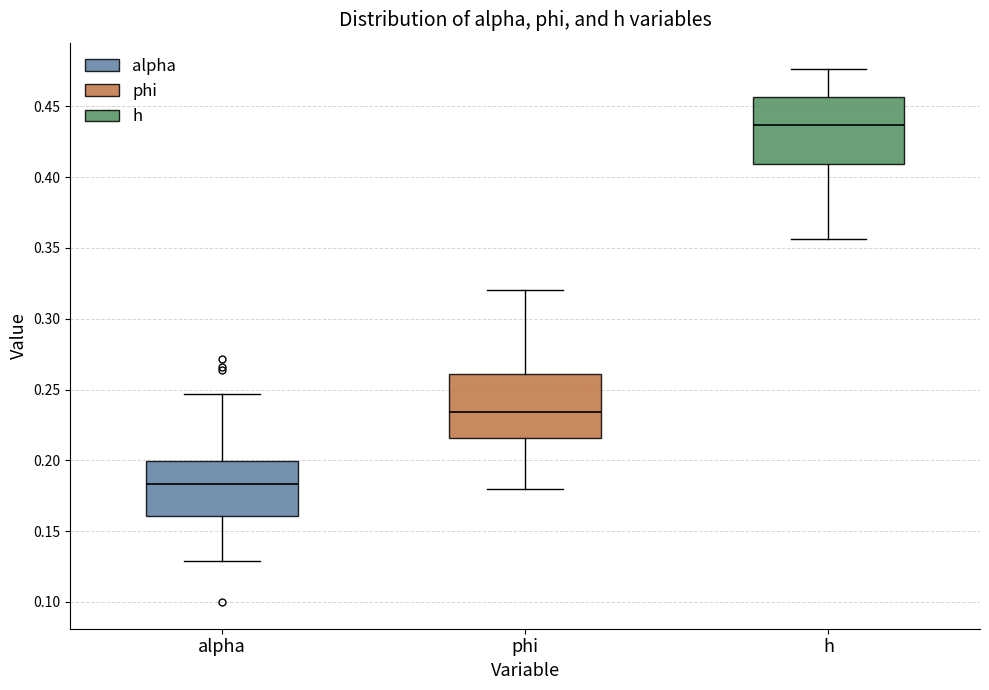

Which box has the highest median line?

h